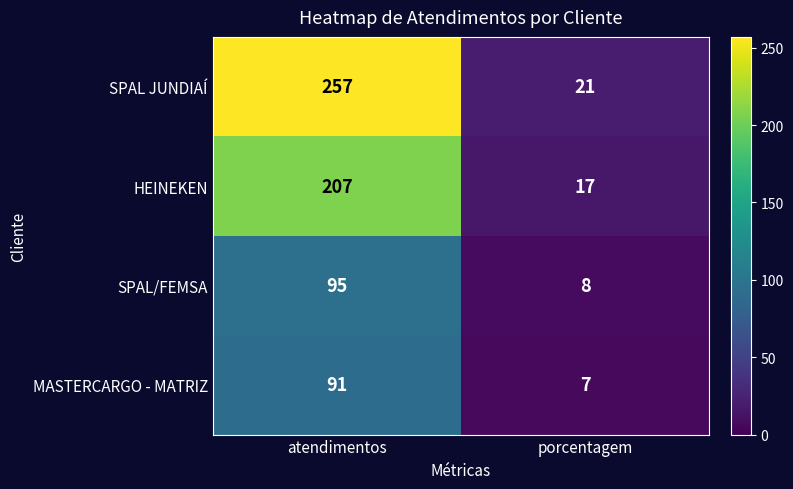

List the series in order of their peak value, highest first.

SPAL JUNDIAÍ, HEINEKEN, SPAL/FEMSA, MASTERCARGO - MATRIZ